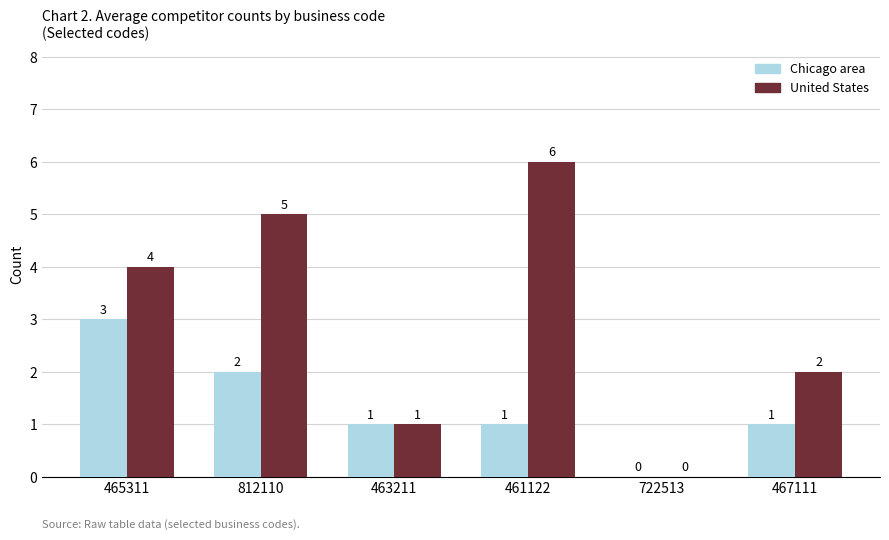

How many distinct data groups are displayed?

2